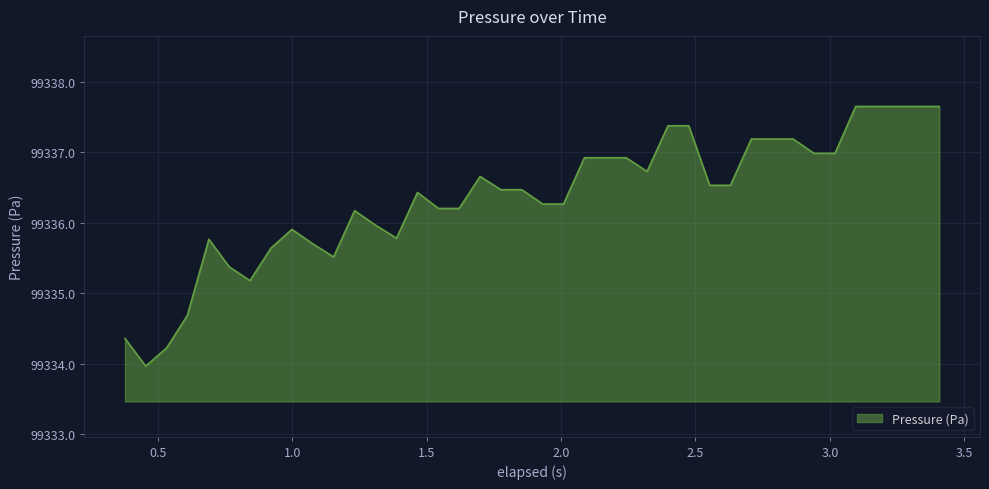

Reading left to right, what are all the values shown in this chart?

99334.4	99334.0	99334.2	99334.7	99335.8	99335.4	99335.2	99335.6	99335.9	99335.7	99335.5	99336.2	99336.0	99335.8	99336.4	99336.2	99336.2	99336.7	99336.5	99336.5	99336.3	99336.3	99336.9	99336.9	99336.9	99336.7	99337.4	99337.4	99336.5	99336.5	99337.2	99337.2	99337.2	99337.0	99337.0	99337.6	99337.6	99337.6	99337.6	99337.6